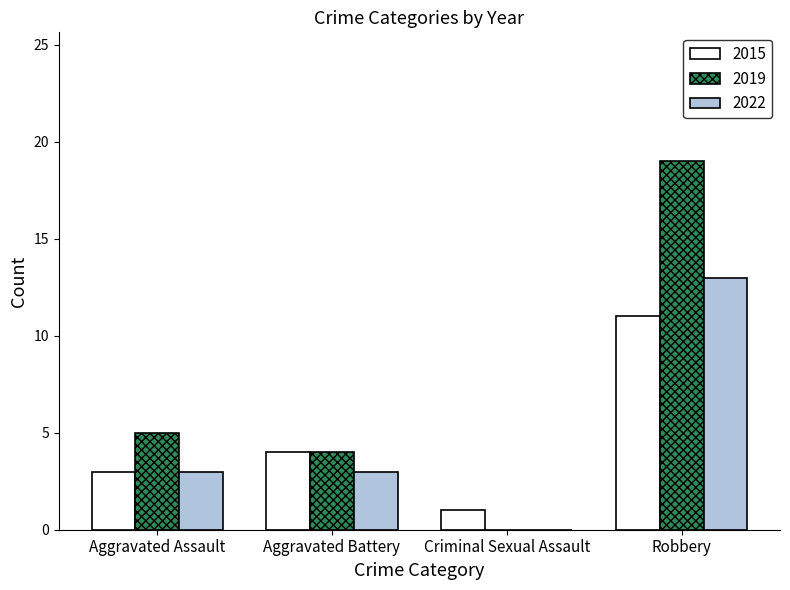

At which category is the sum across all series the highest?

Robbery